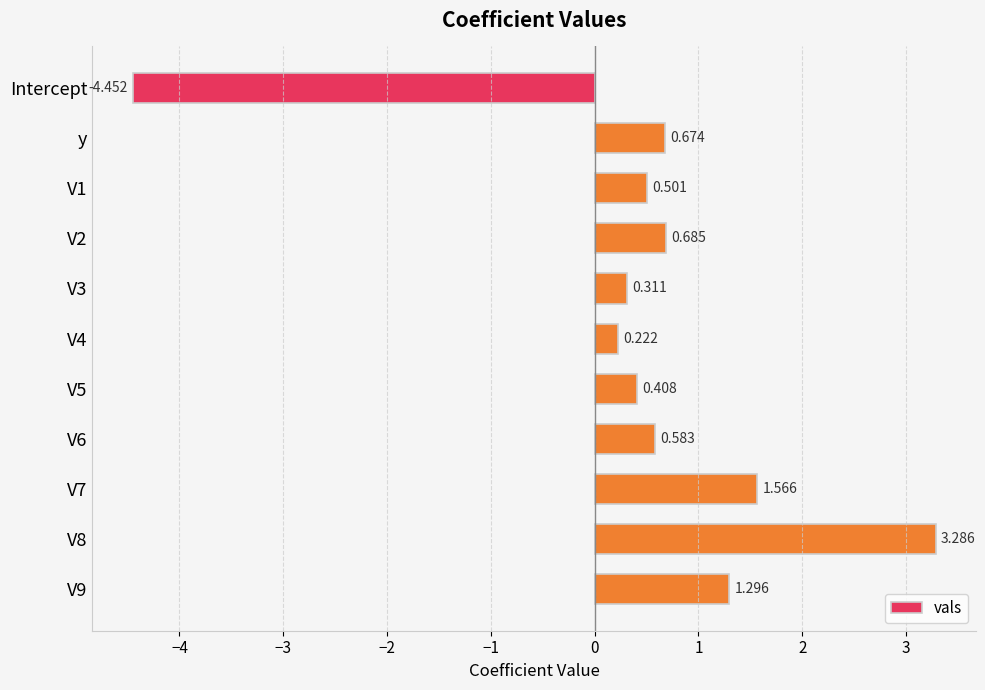

Which category has the lowest value across all series?

Intercept